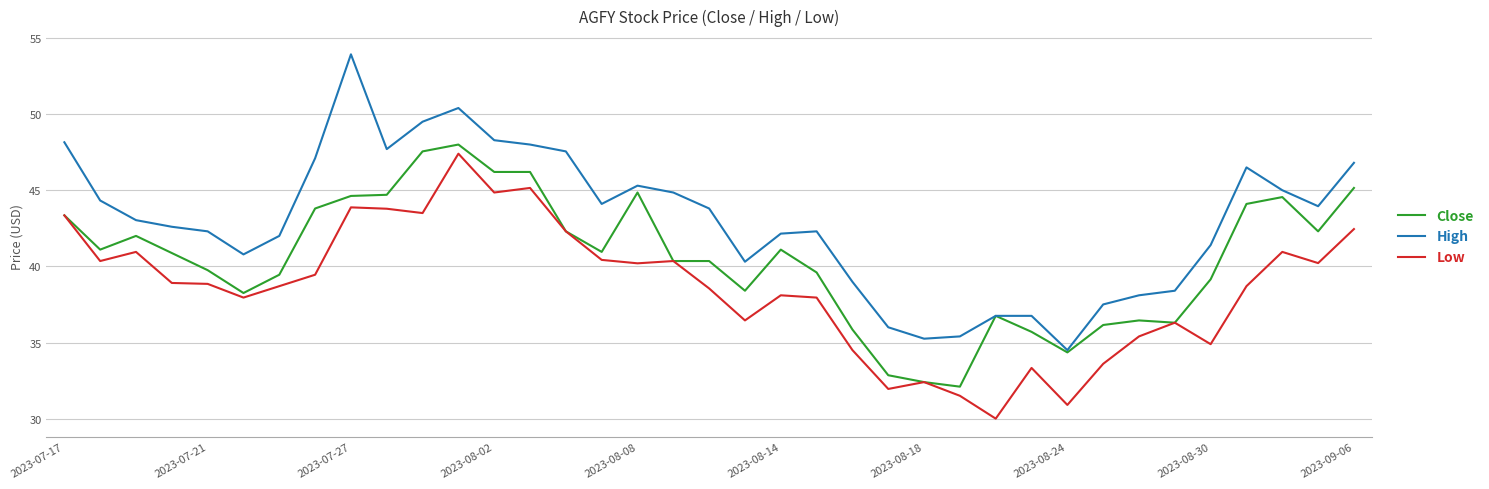

True or false: High and Low cross at least once.

False